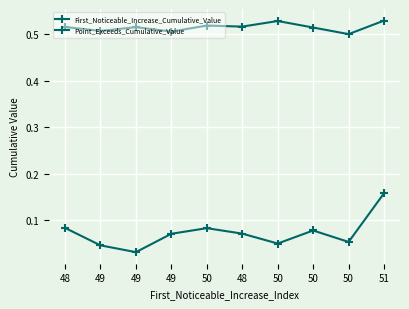

True or false: First_Noticeable_Increase_Cumulative_Value and Point_Exceeds_Cumulative_Value intersect in this chart.

False